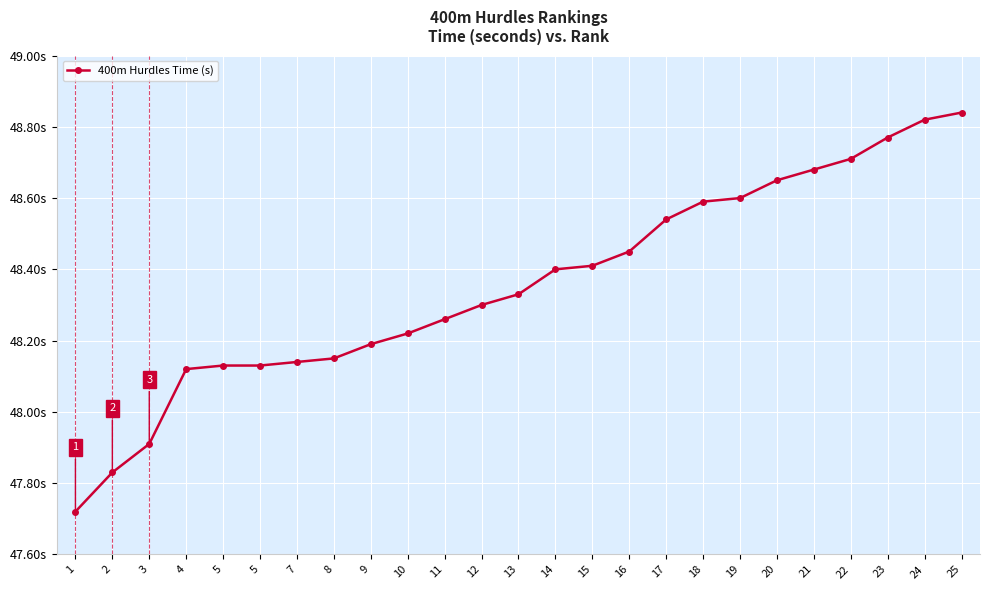

What is the ratio of the value at 10 to the value at 21?

1.0